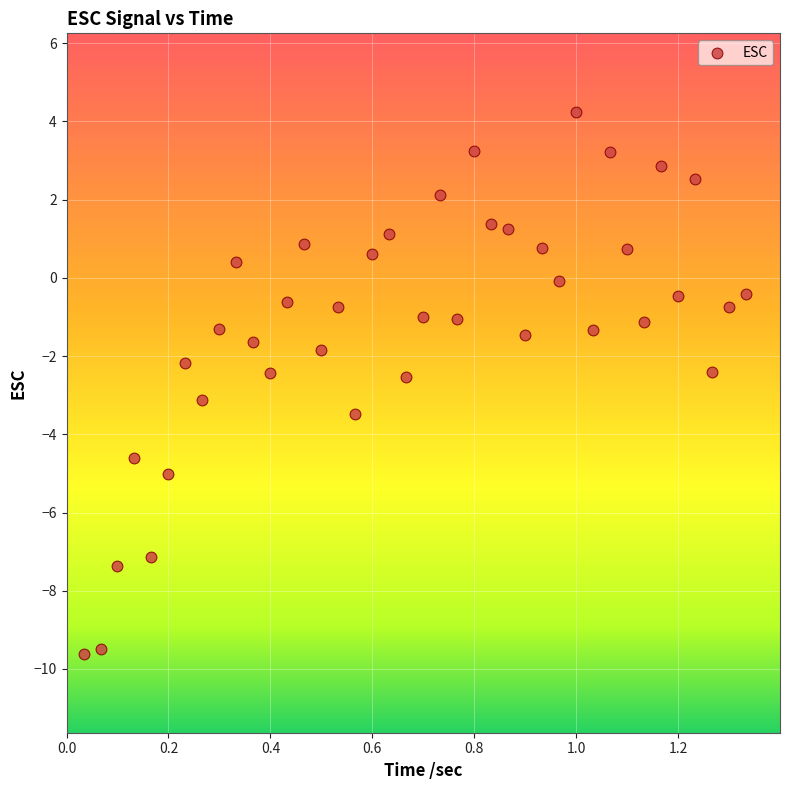

What is the range of X values (max minus min)?

1.3